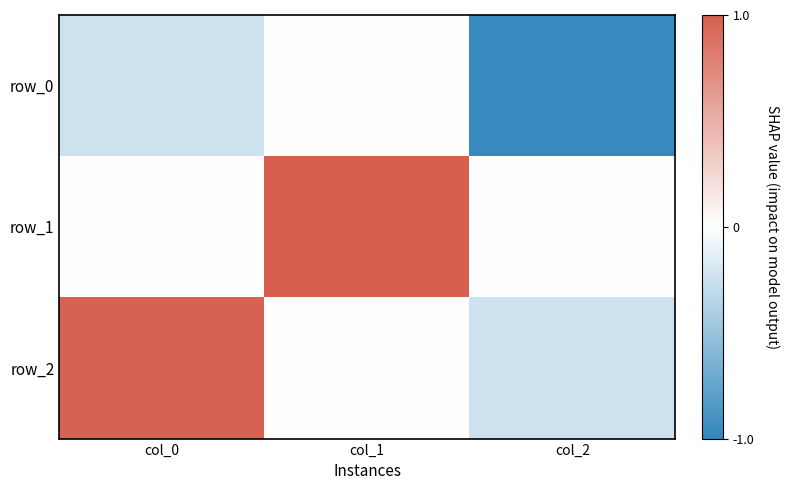

What is the spread (max minus min) of values at col_2?

1.0